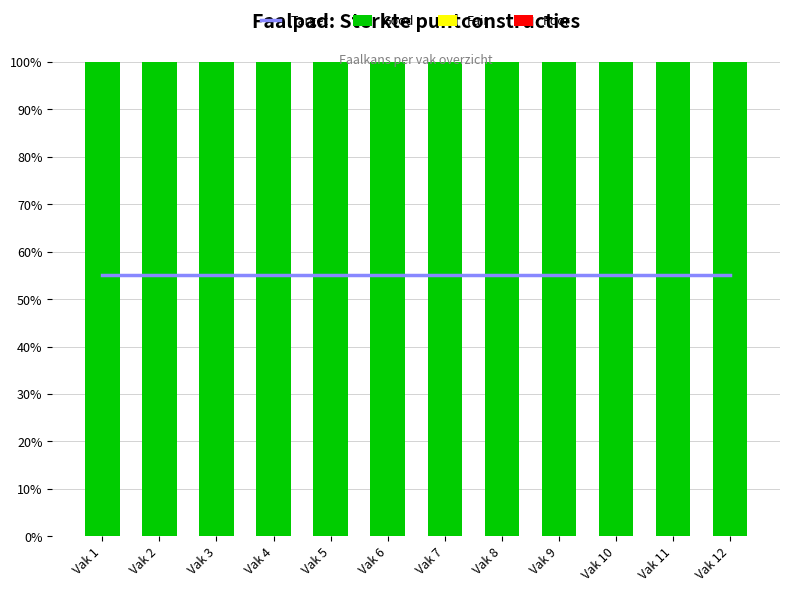

Which series has the largest total across all categories?

Good